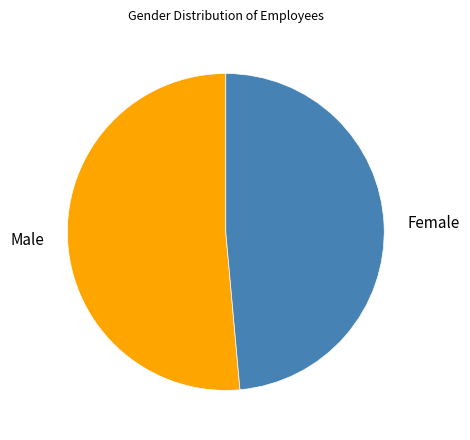

Does Female account for over 50% of the chart?

No